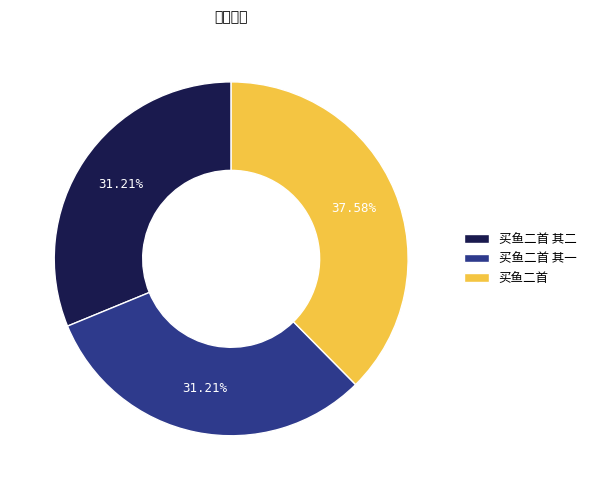

Which has a higher value, 买鱼二首 or 买鱼二首 其一?

买鱼二首